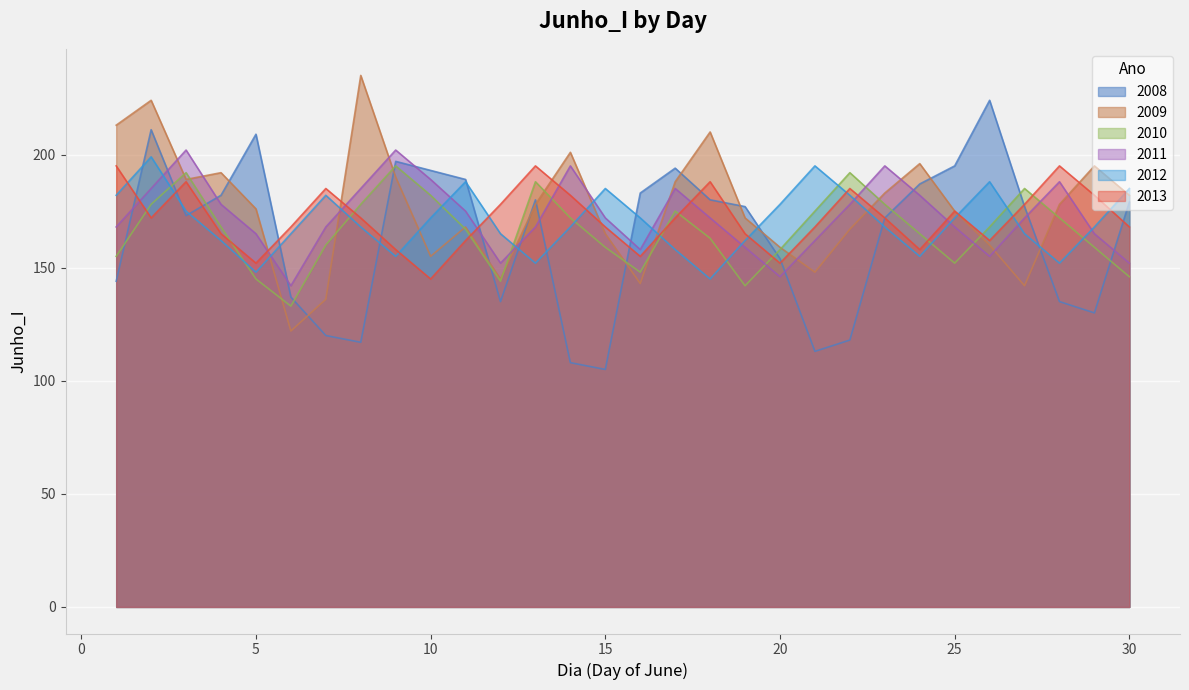

What is the minimum value for 2012?

145